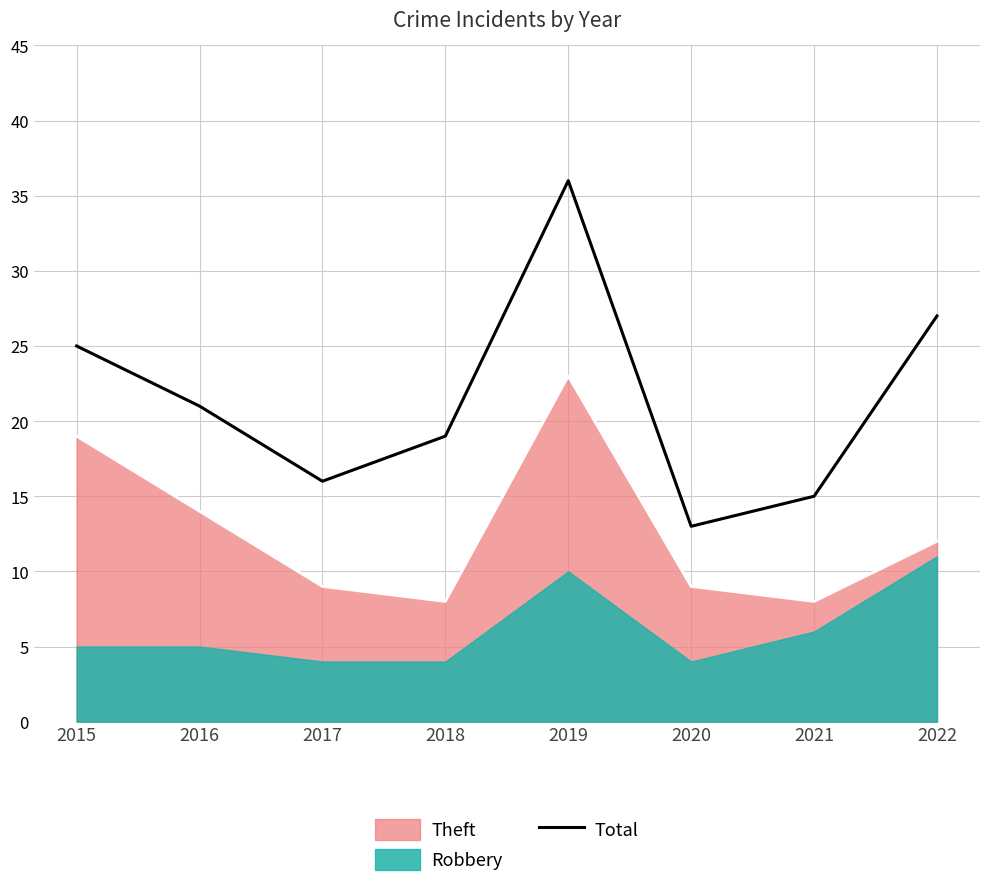

Where is the data nearest to the value 24?

2015